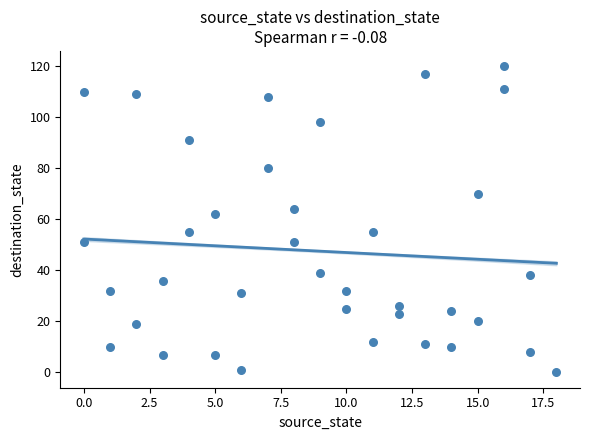

What Y value in the scatter plot is closest to 60?

62